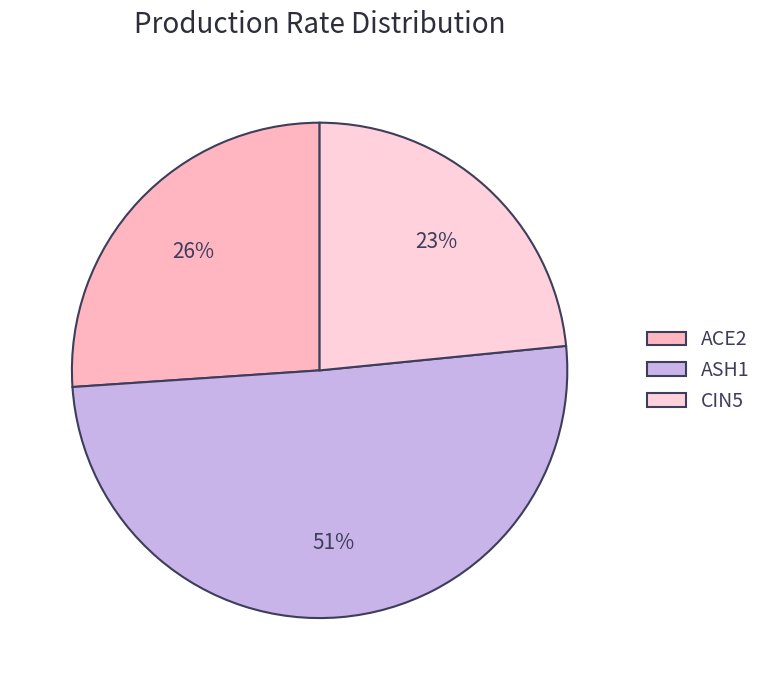

To the nearest percent, what portion does CIN5 represent?

23%